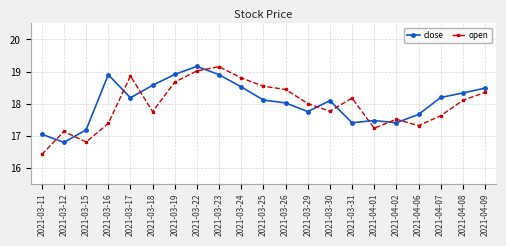

What is the value of the close point at the 7th from the left?

18.9